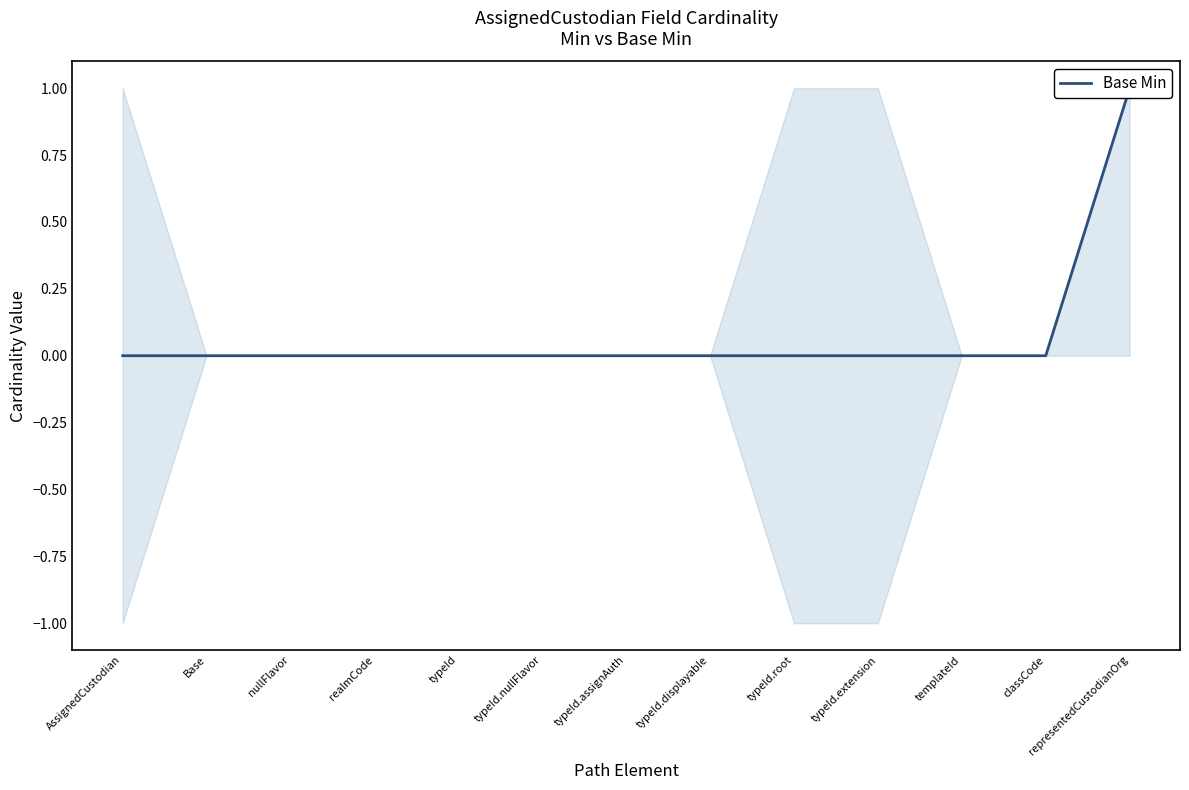

What position from the right is classCode?

2